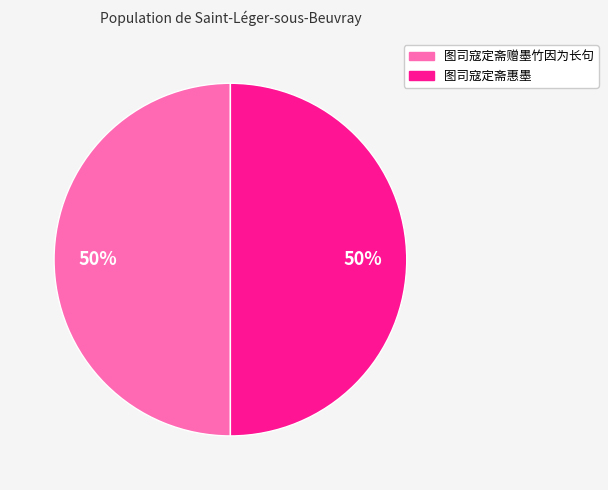

To the nearest percent, what percentage of the pie is 图司寇定斋惠墨?

50%